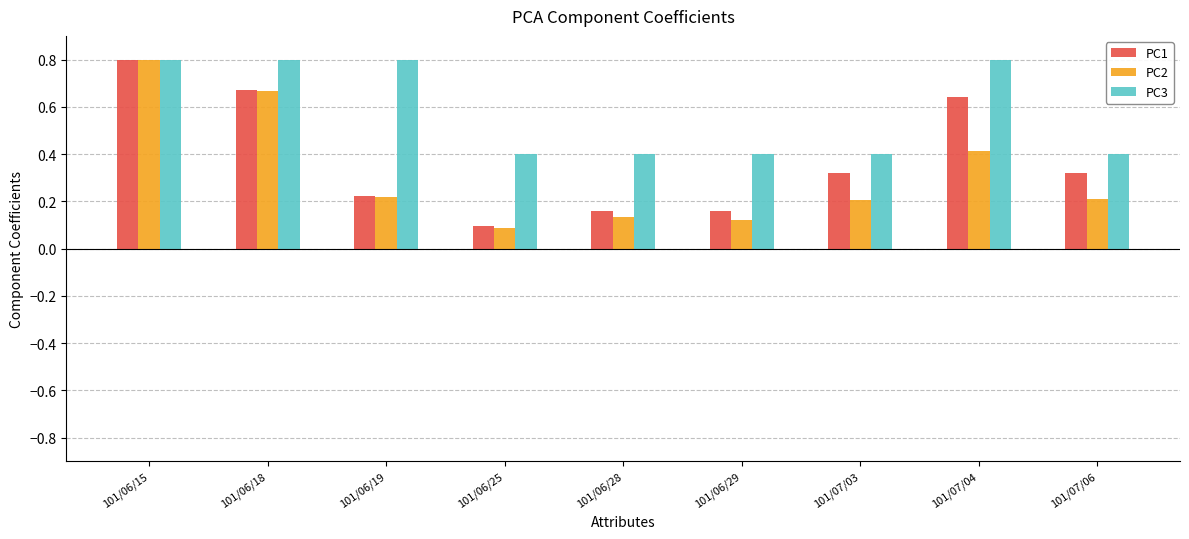

What is the sum of the PC3 values at 101/07/03 and 101/06/25?

0.8